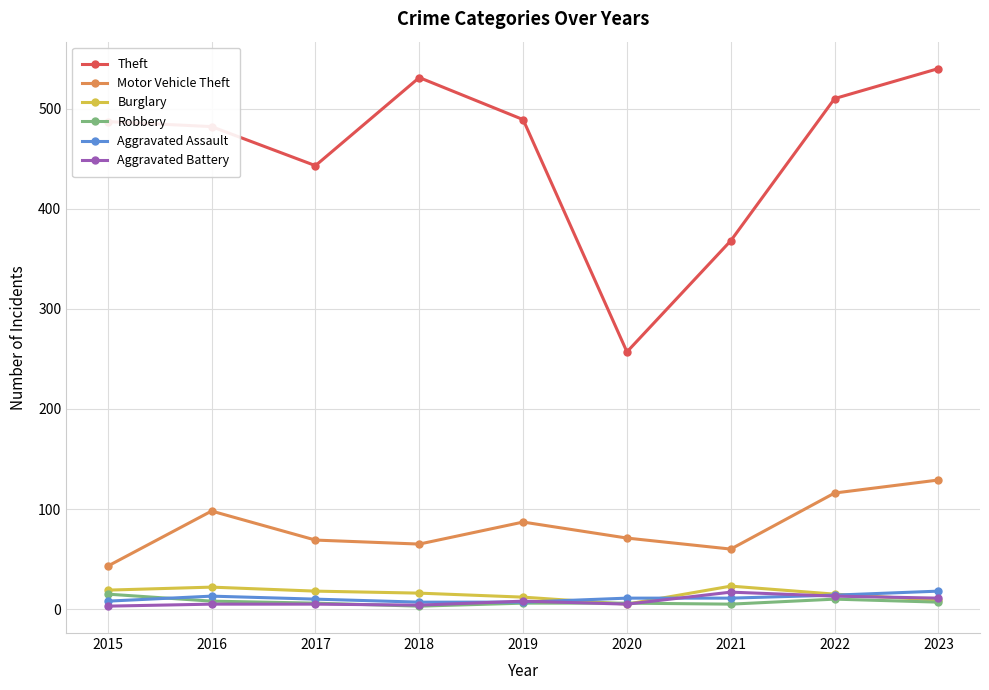

How many series are shown in this chart?

6